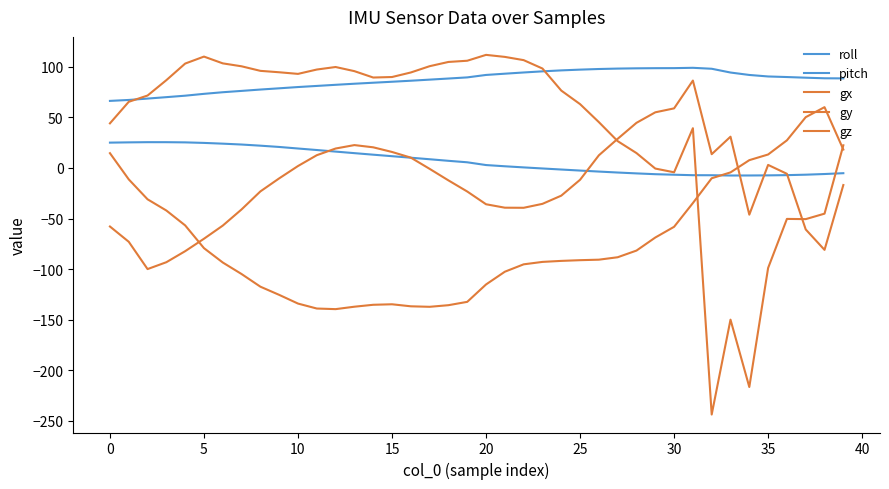

How many values in the gx series exceed 89?

20